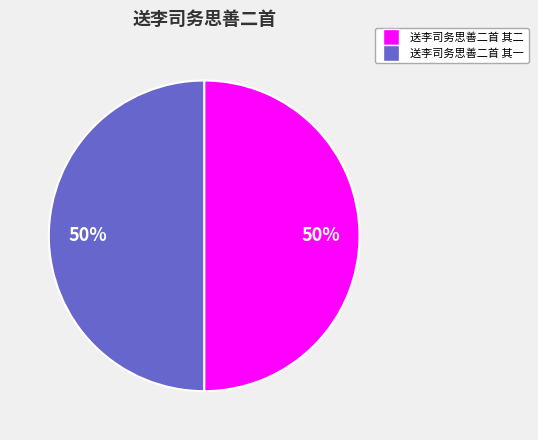

Is the sum of 送李司务思善二首 其二 and 送李司务思善二首 其一 greater than half?

Yes